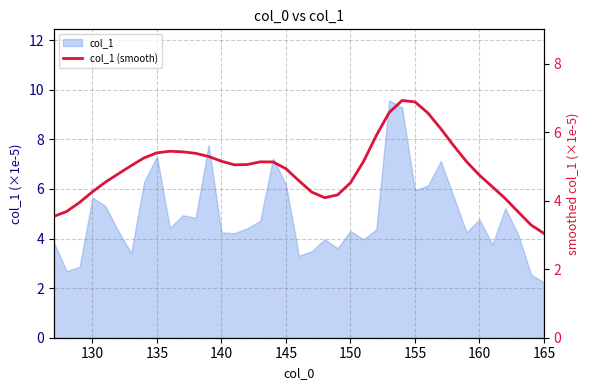

The chart shows a value of 7.9 at 32. True or false?

False